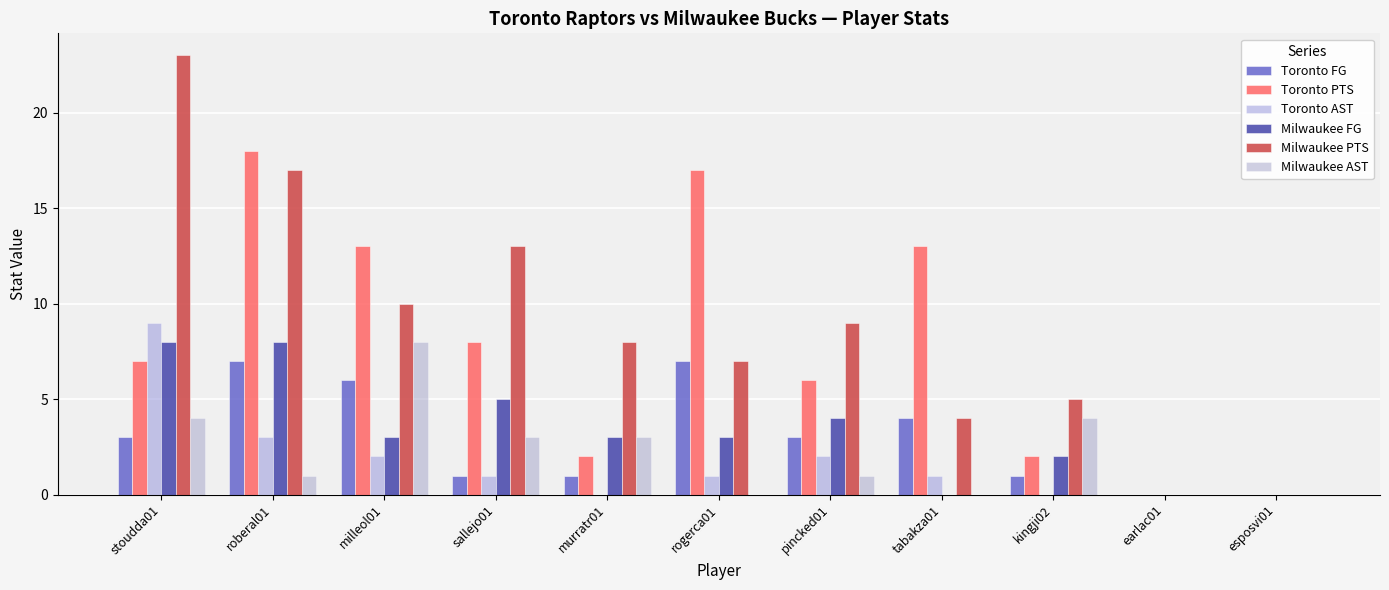

What is the maximum value for Milwaukee PTS?

23